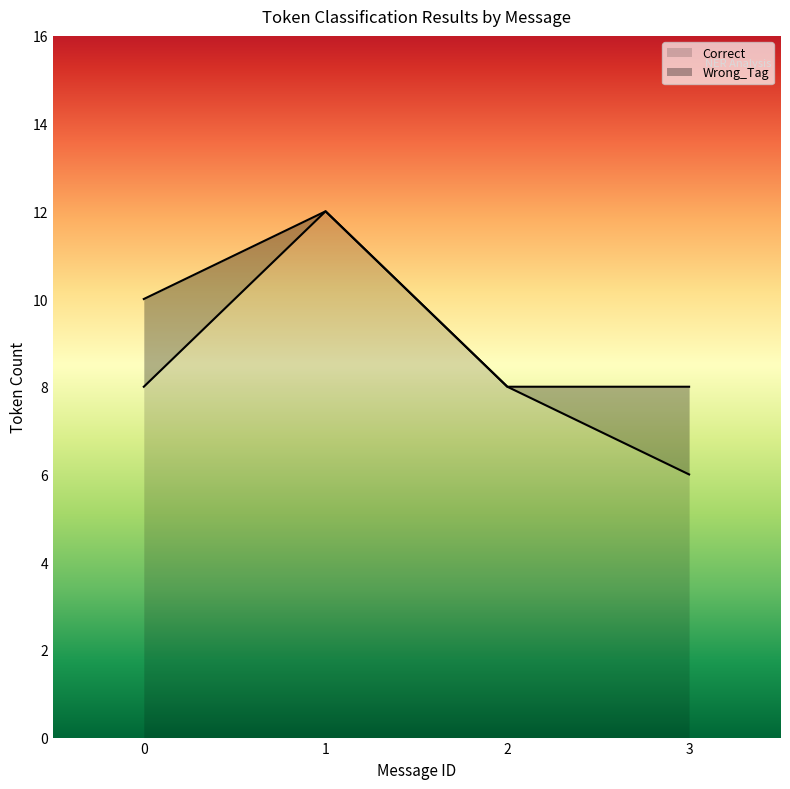

Count the number of data series in this chart.

2